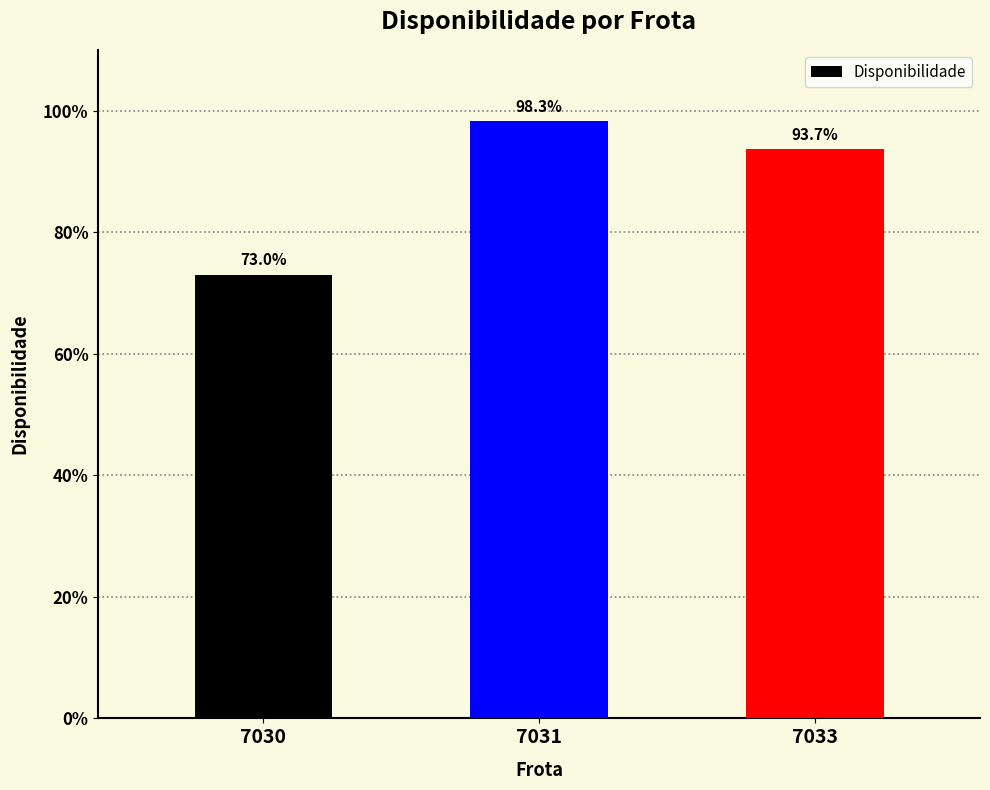

What is the approximate value at 7033?

0.9